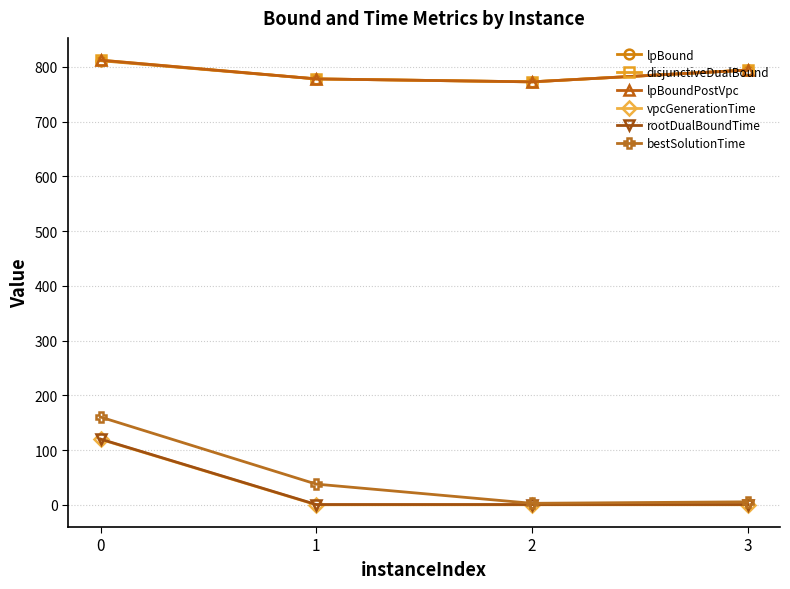

True or false: lpBound and bestSolutionTime intersect in this chart.

False